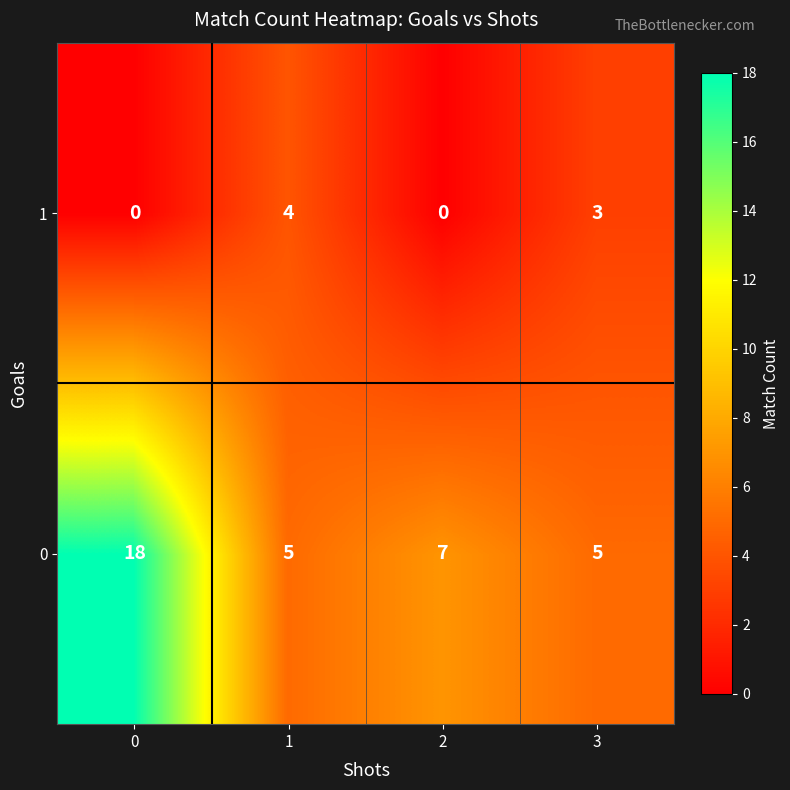

The value of 0 at 3 is 5. True or false?

True